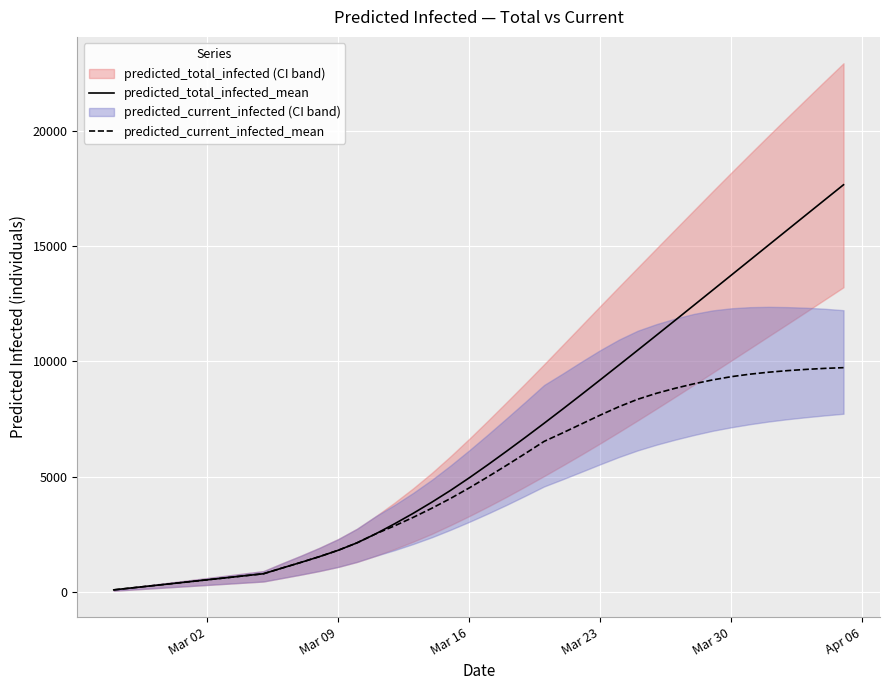

The value of predicted_current_infected_mean at Mar 30 is 9335. True or false?

True